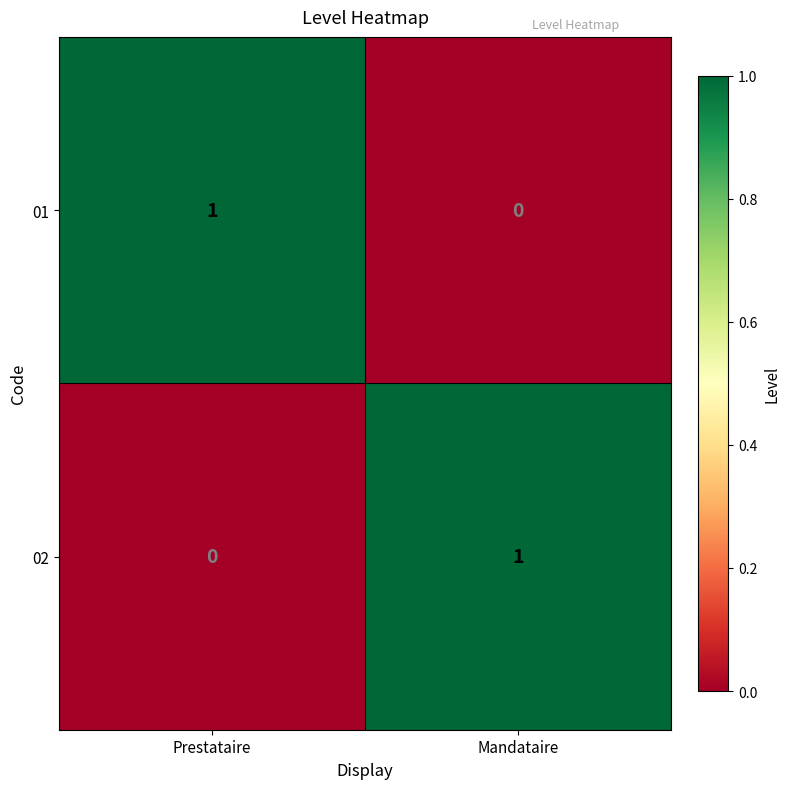

At Mandataire, list the series in order from largest to smallest.

02, 01